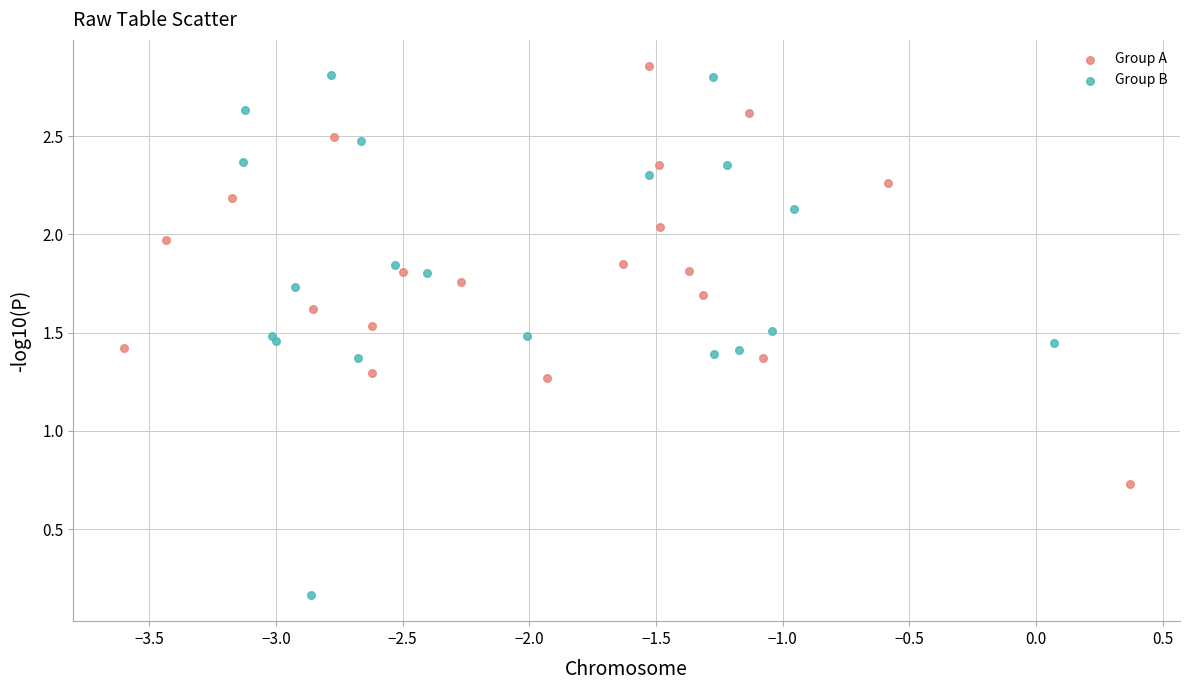

What are all the series names shown in the legend?

Group A, Group B